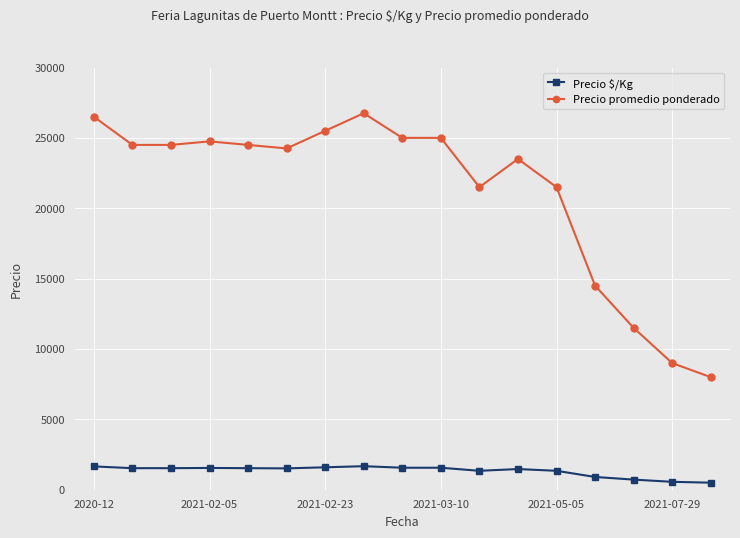

What are all the series names shown in the legend?

Precio $/Kg, Precio promedio ponderado